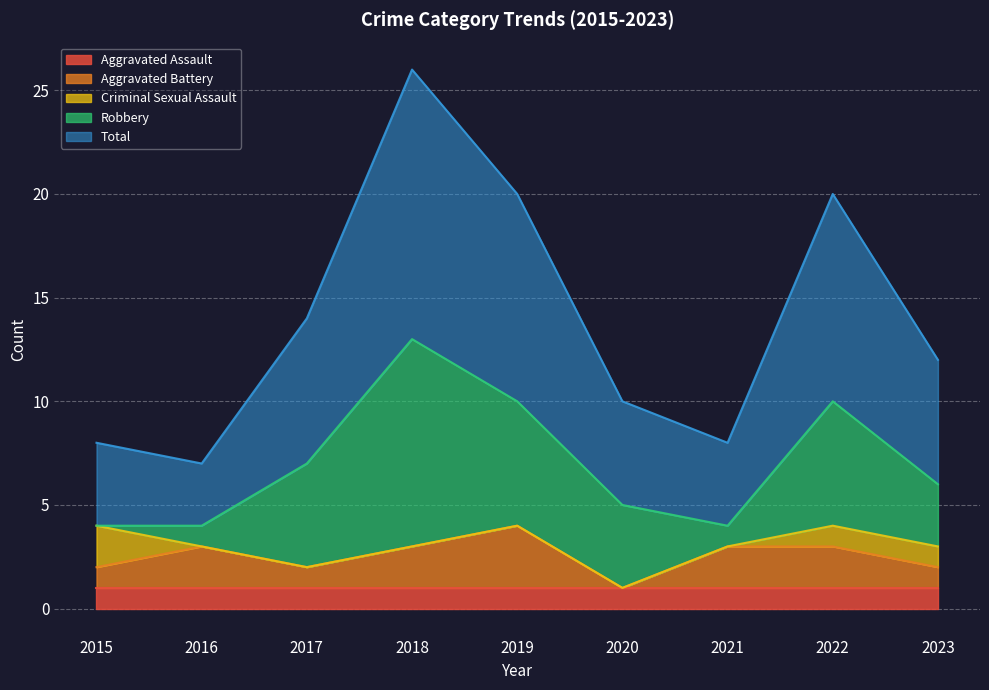

The Aggravated Assault series shows 2 at 2016. True or false?

False